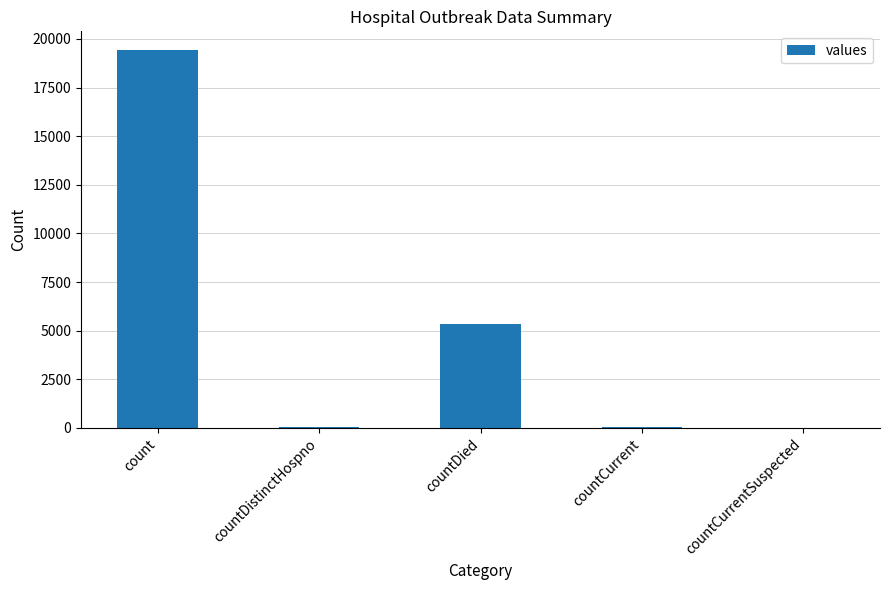

Which label corresponds to the largest value in the chart?

count